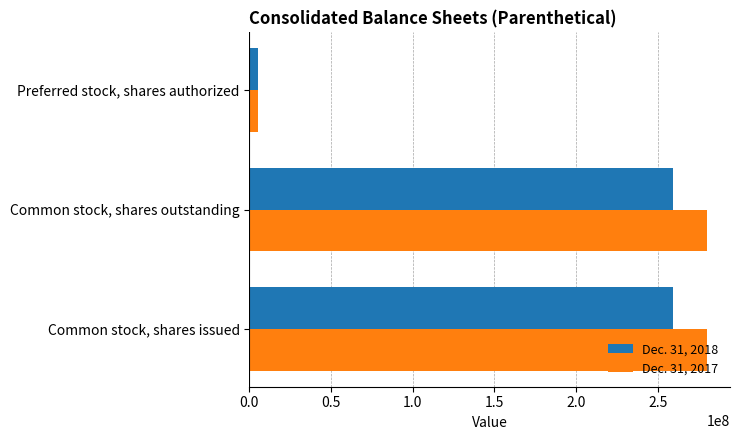

Rank the series by their average value, from lowest to highest.

Dec. 31, 2018, Dec. 31, 2017